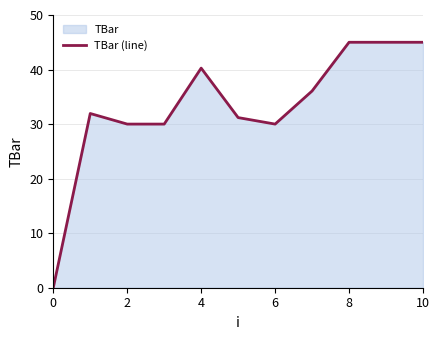

What is the change in value from 0 to 10?

+45.0